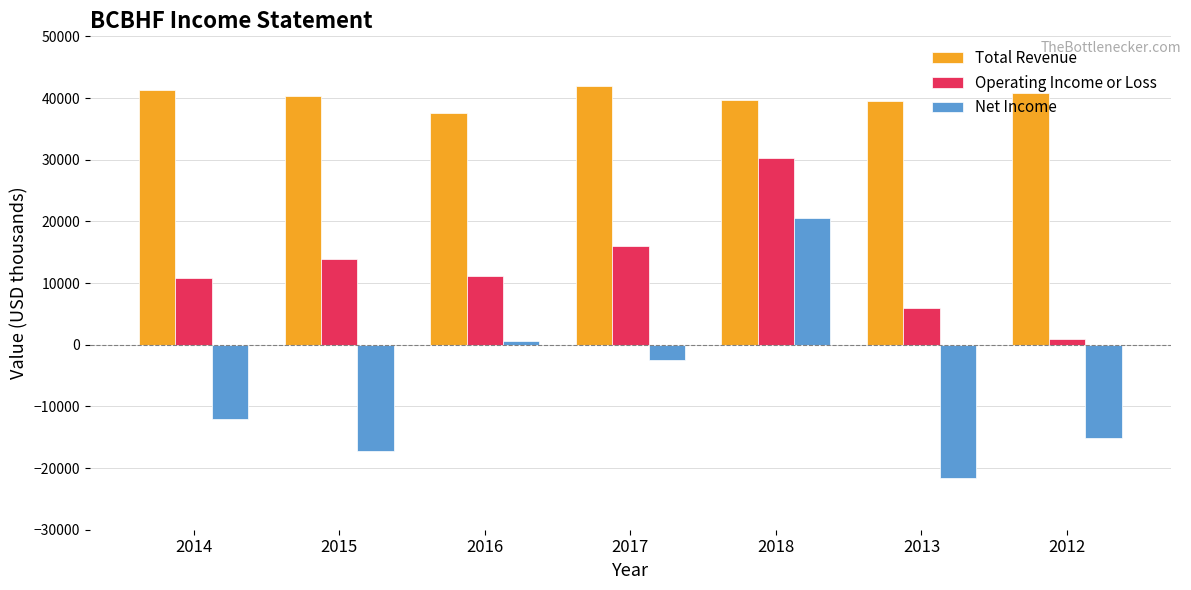

Which label corresponds to the largest value in the chart?

2017